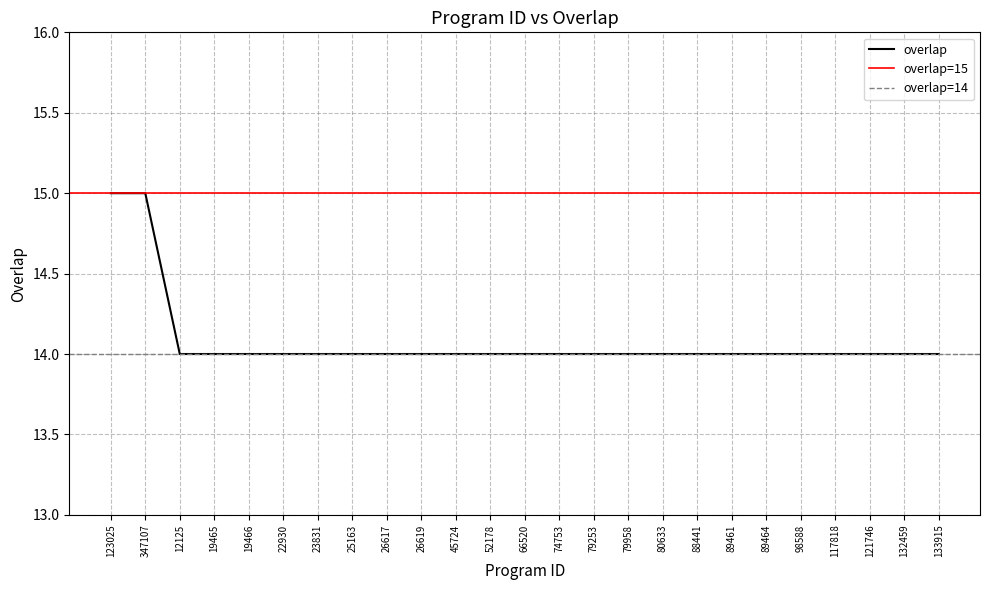

Reading right to left, extract all data points from this chart.

133915=14	132459=14	121746=14	117818=14	98588=14	89464=14	89461=14	88441=14	80633=14	79958=14	79253=14	74753=14	66520=14	52178=14	45724=14	26619=14	26617=14	25163=14	23831=14	22930=14	19466=14	19465=14	12125=14	347107=15	123025=15